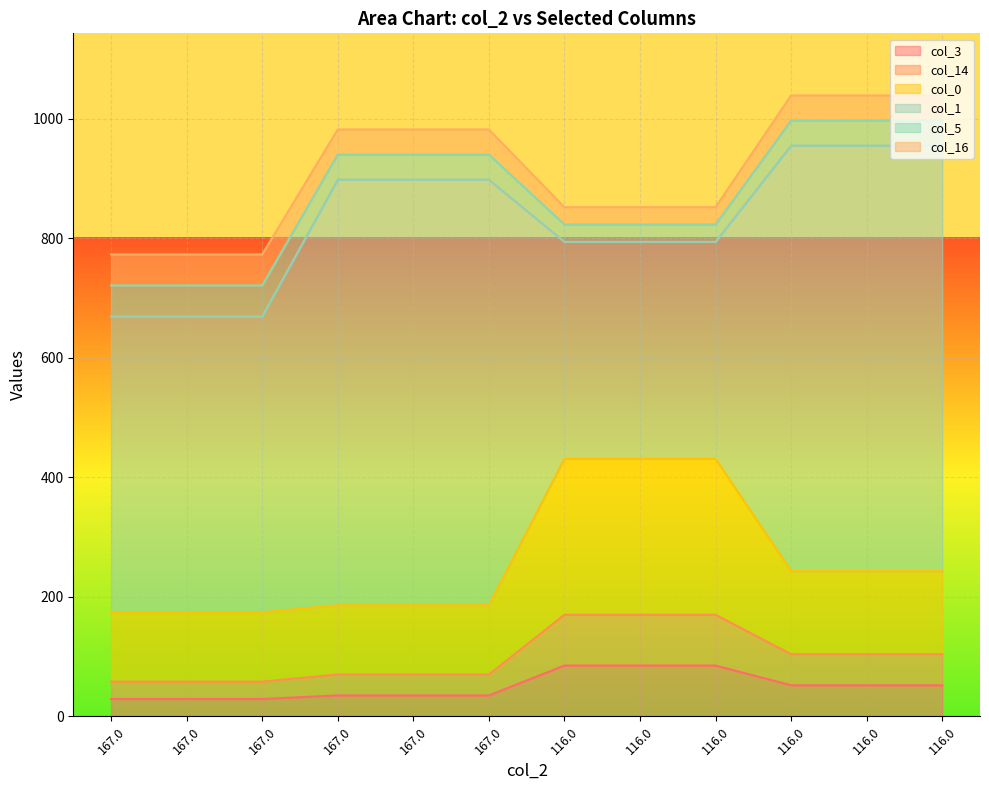

What is the sum of all col_0 values?

3102